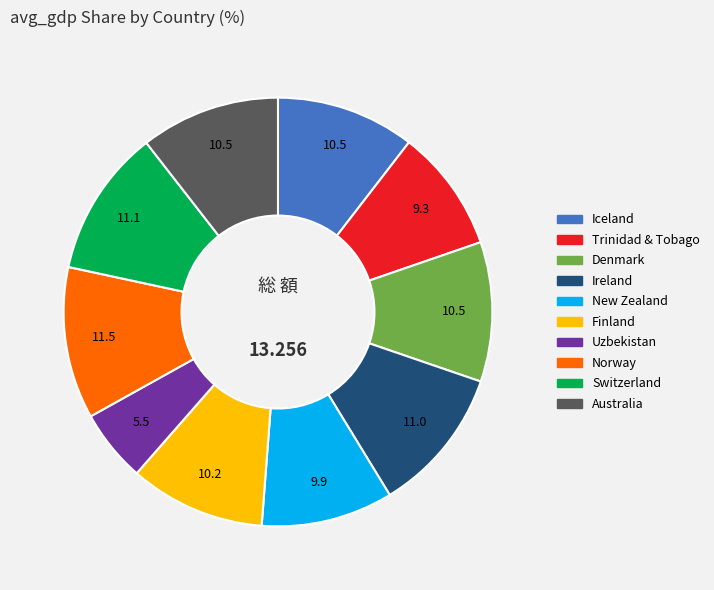

What is the ratio of the value at New Zealand to the value at Finland?

1.0